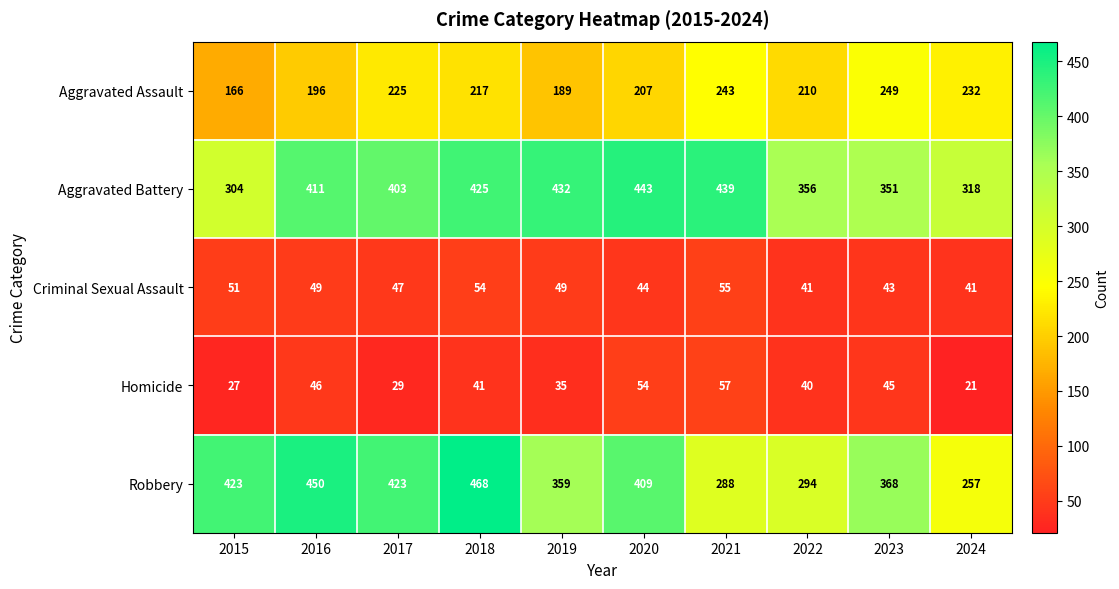

What is the difference between the Criminal Sexual Assault values at 2021 and 2022?

14